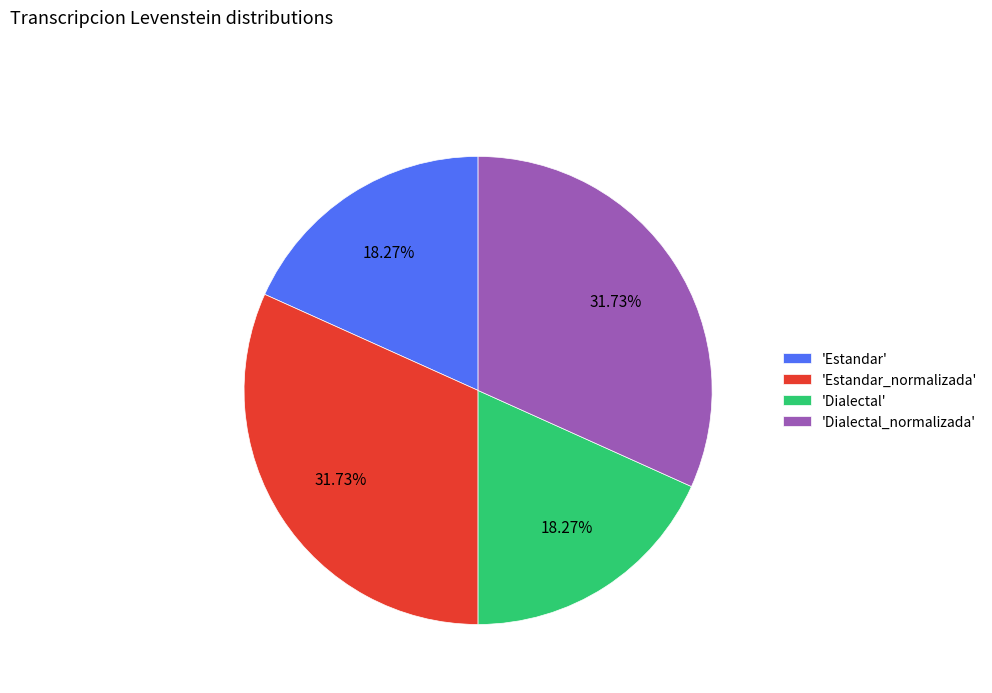

Does any single category account for the majority?

No